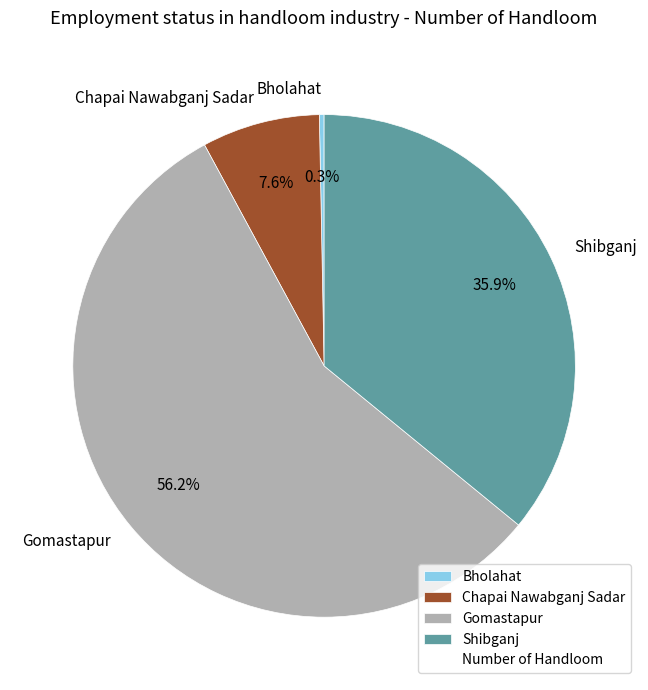

What is the ratio of the value at Gomastapur to the value at Bholahat?

185.0